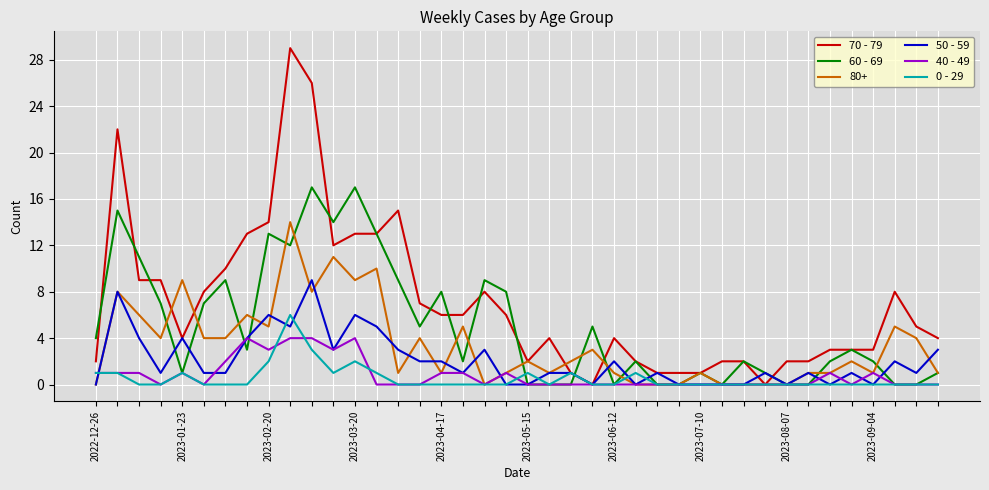

What is the difference between the second highest and minimum values in the 50 - 59 series?

8